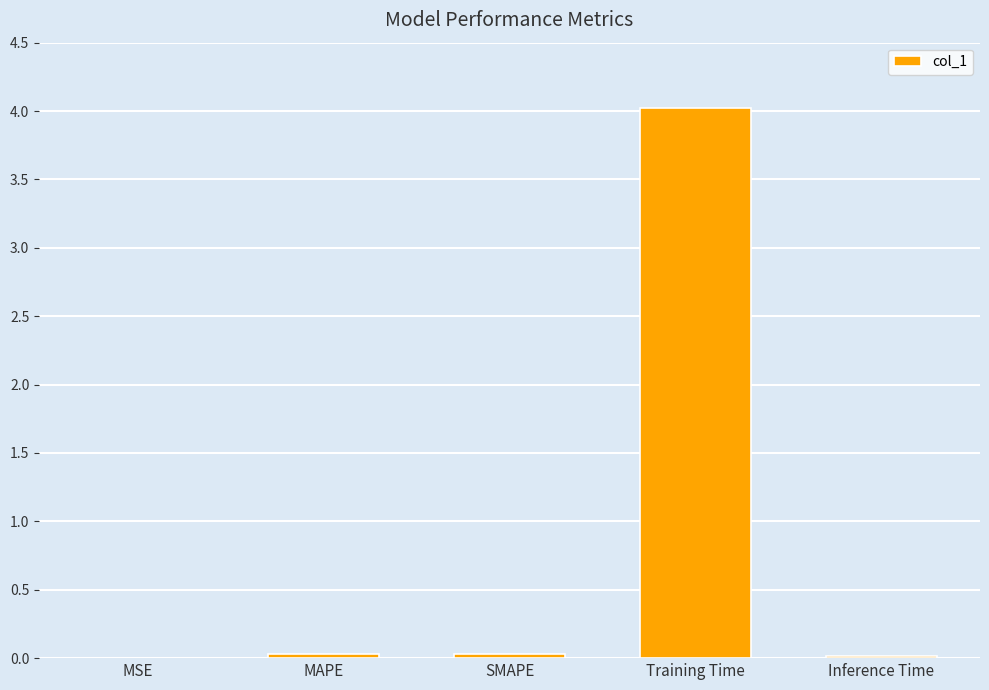

What is the sum of all values?

4.1